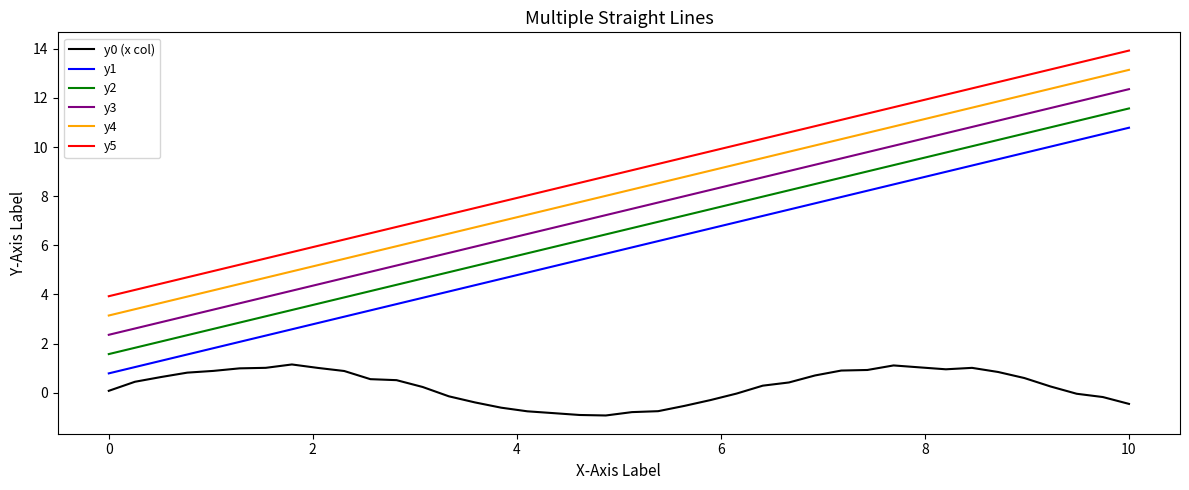

What is the difference between the maximum and minimum values in the y1 series?

10.0